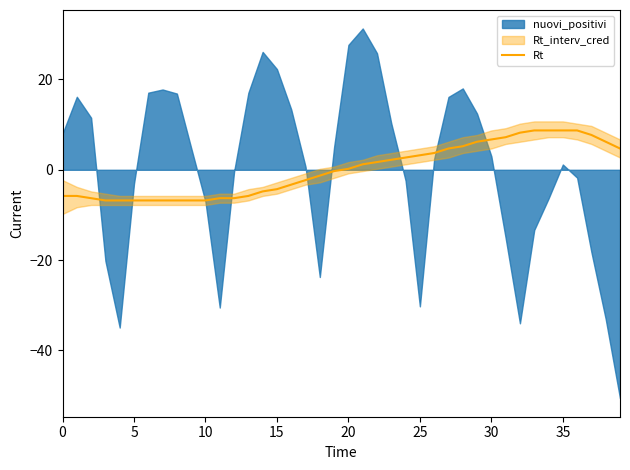

What is the maximum value for Rt?

8.7